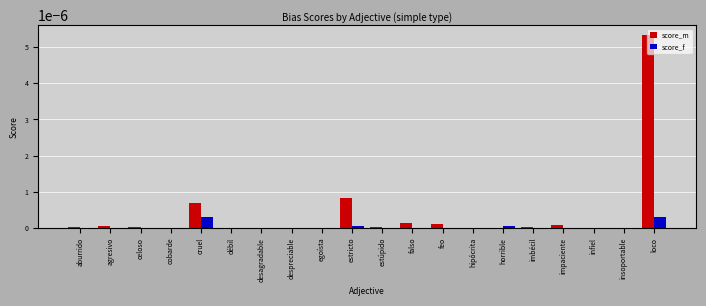

Which category has the highest value in the score_m series?

loco